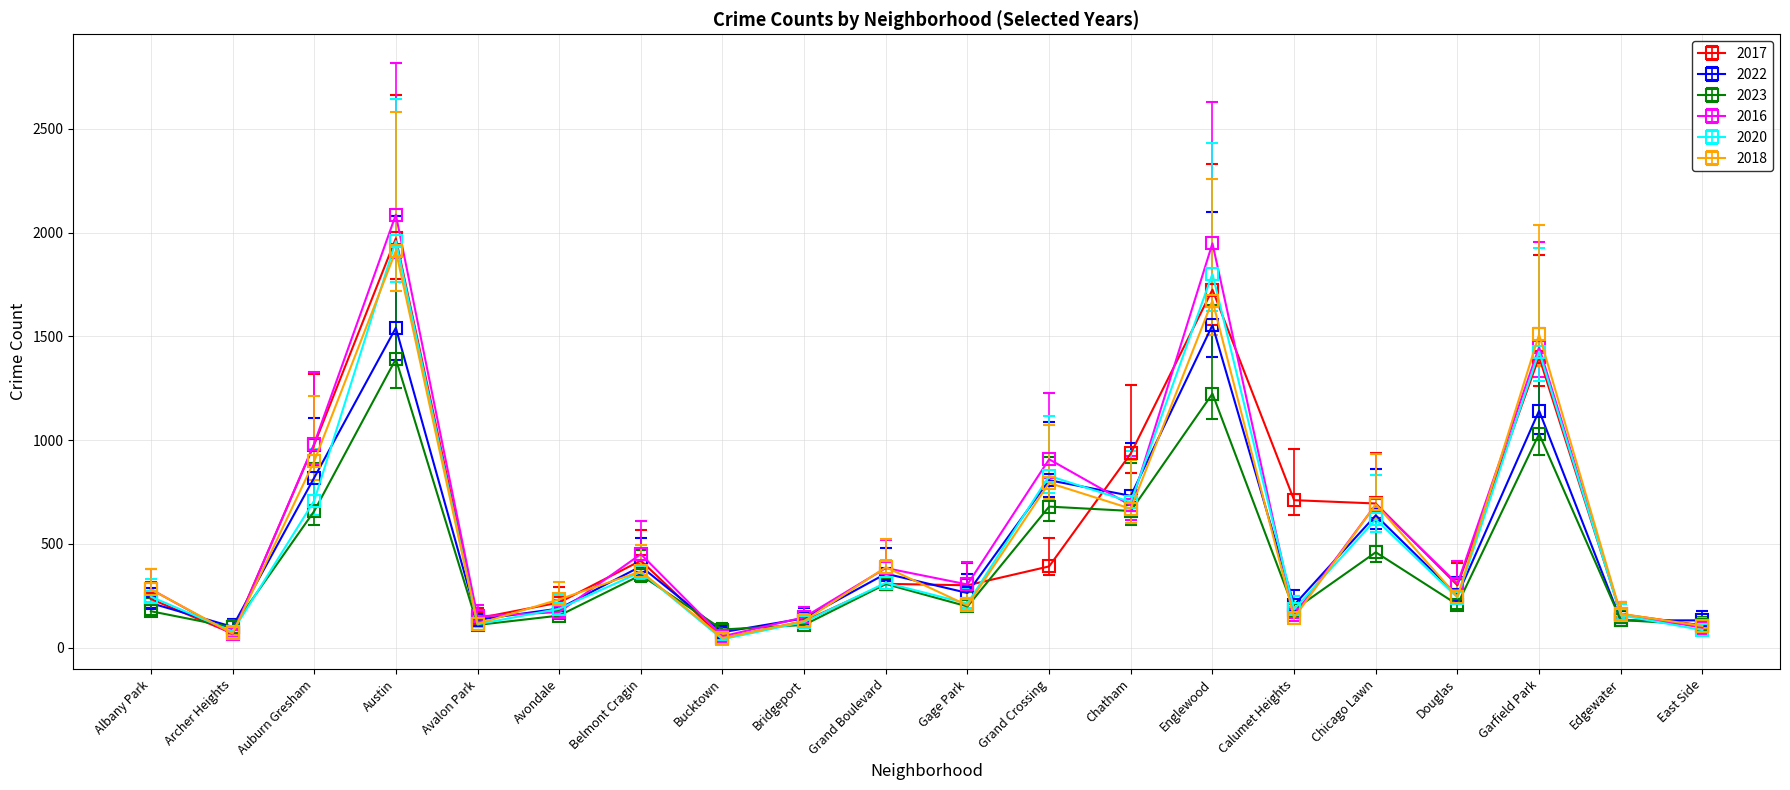

The 2018 series shows 145 at Calumet Heights. True or false?

True